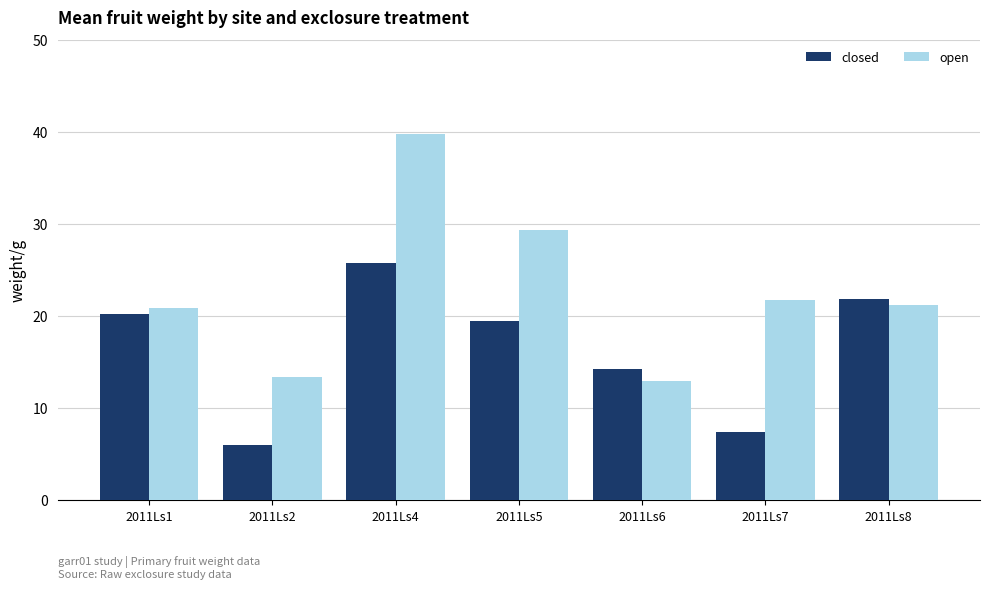

Which series has the widest spread of values?

open